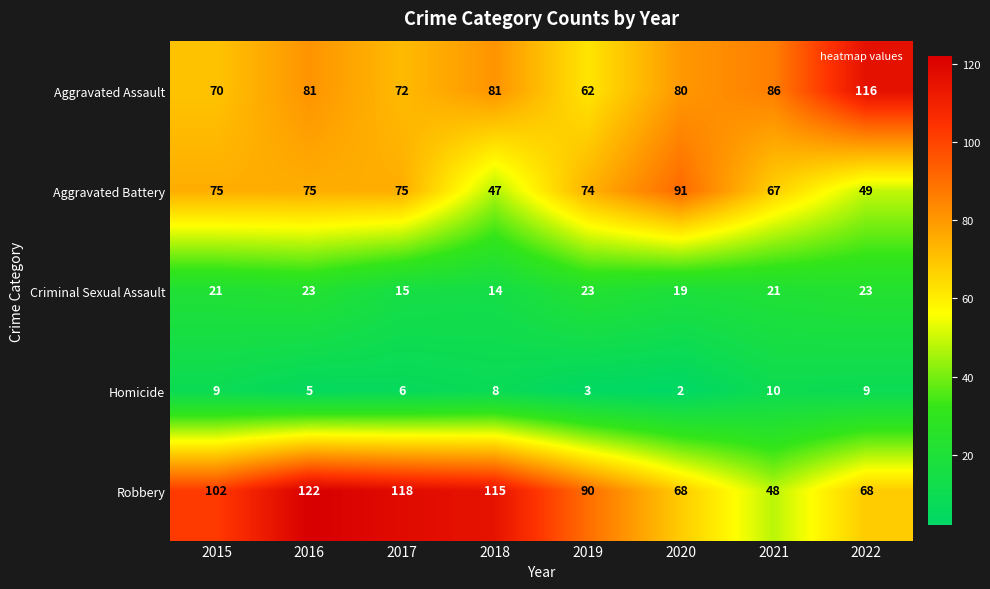

Count the Homicide values in the range 5 to 9.

5